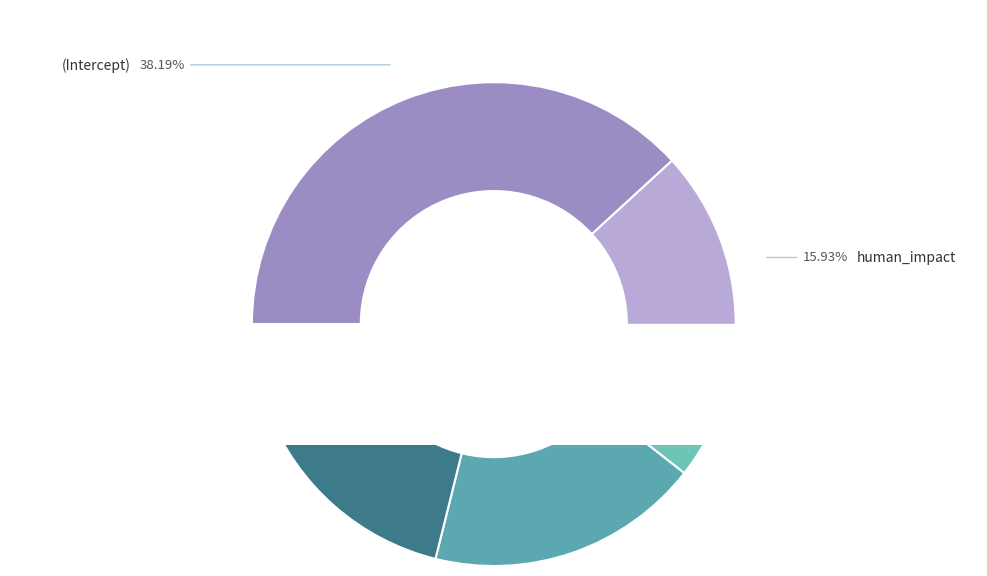

What is the smallest slice in the pie chart?

log10(RT)